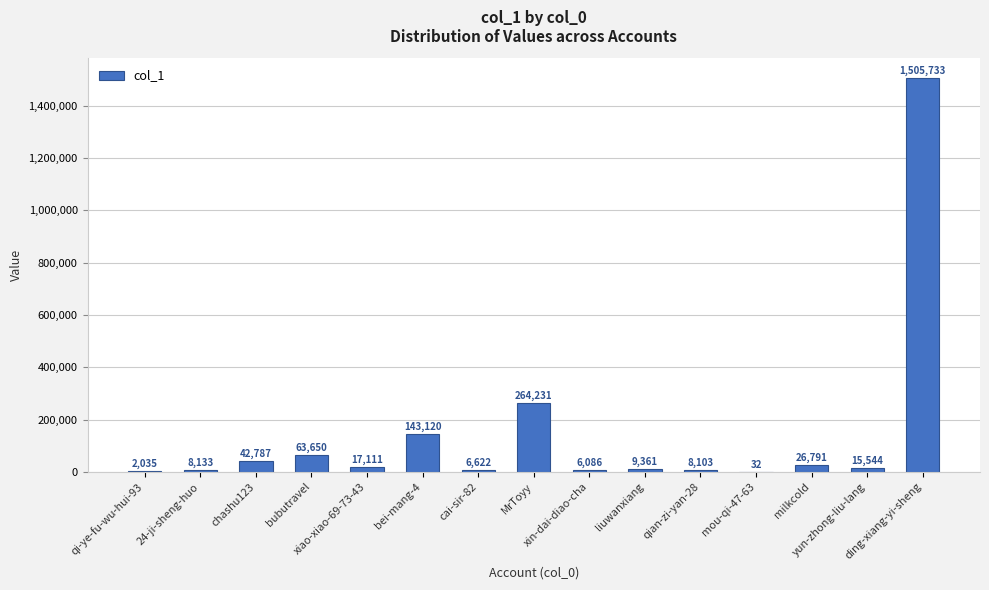

What is the maximum value shown in the chart?

1505733